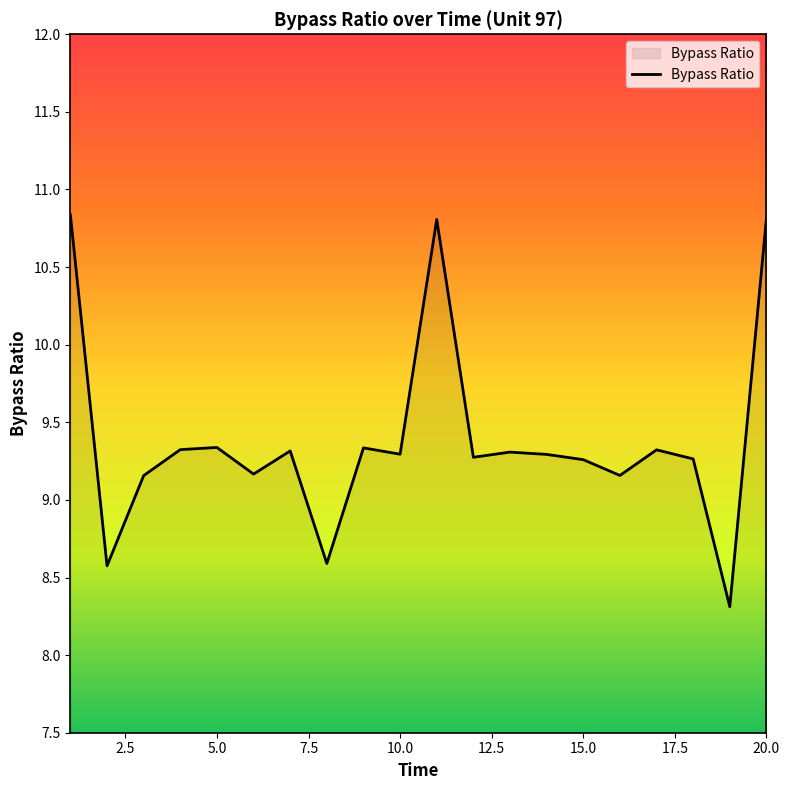

What is the difference between the maximum and minimum values?

2.5